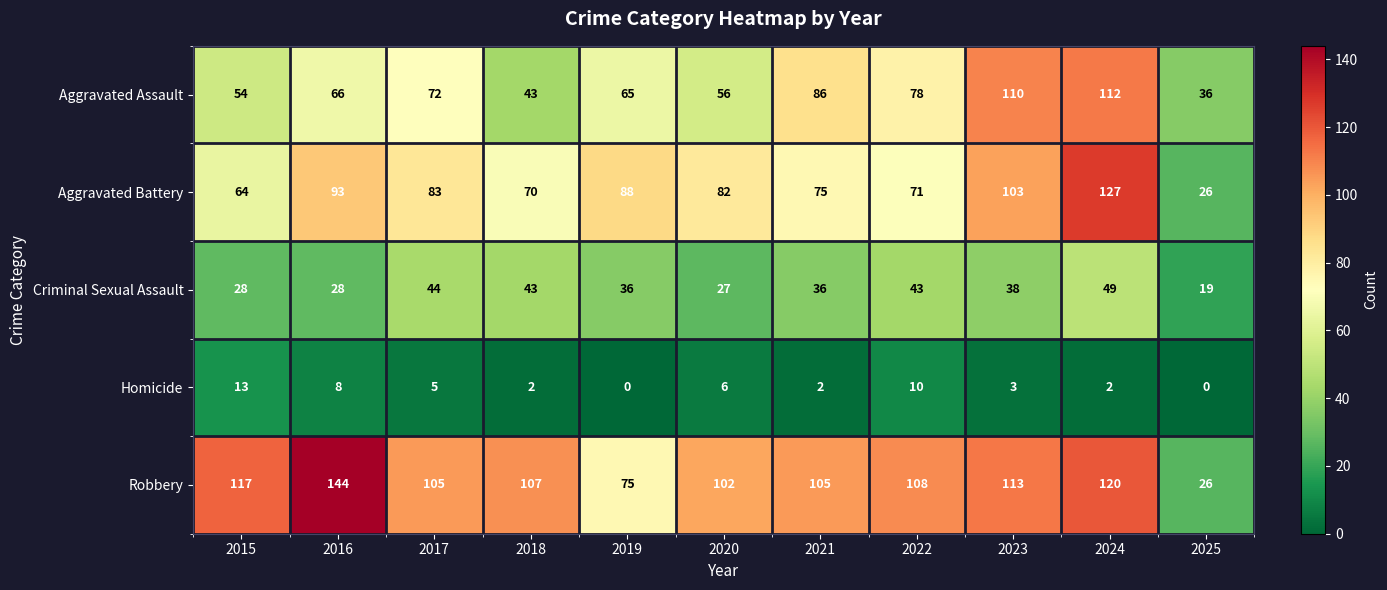

What is the sum of the Criminal Sexual Assault values at 2025 and 2018?

62